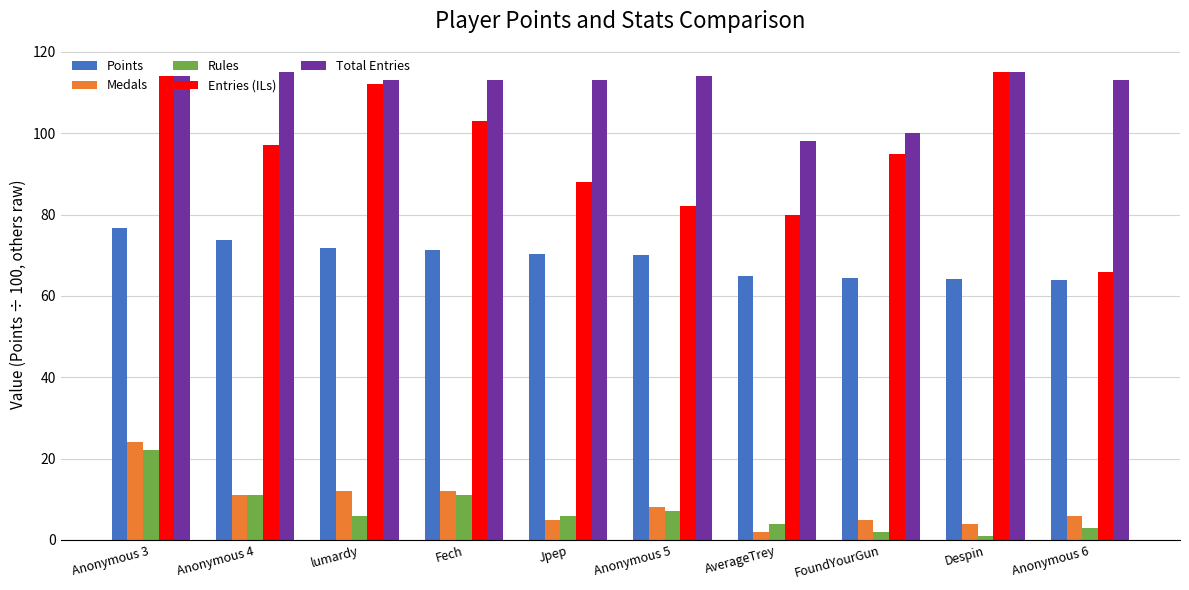

What position from the left is Fech?

4